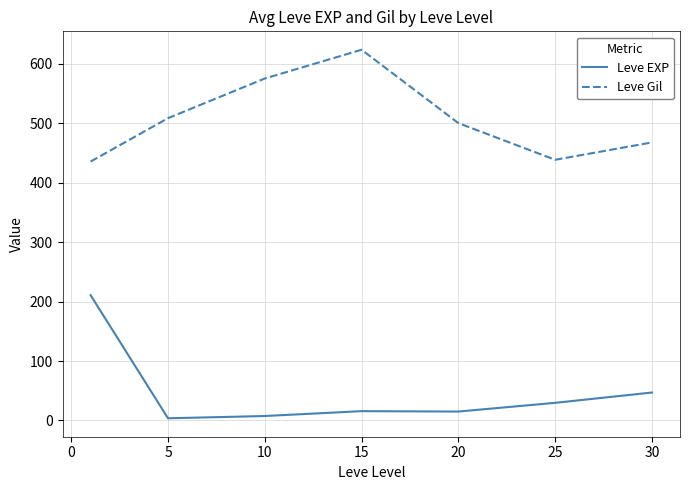

Rank the series by their maximum value, from lowest to highest.

Leve EXP, Leve Gil